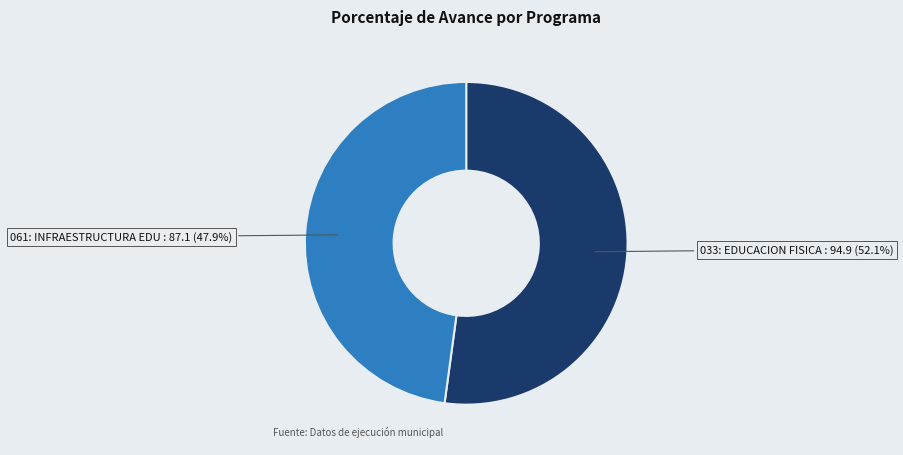

Does any single category account for the majority?

Yes